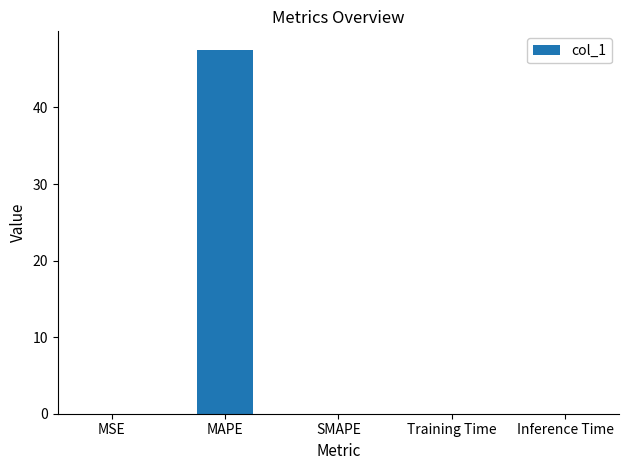

What is the sum of all values?

47.6